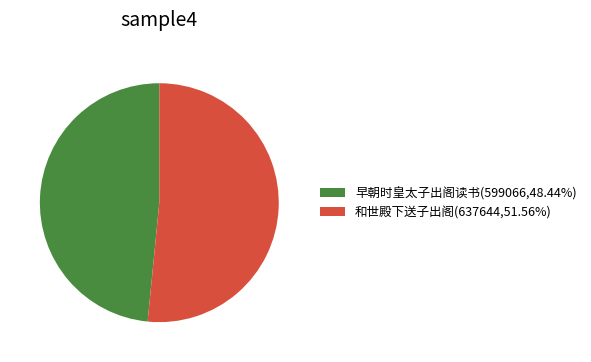

Do 早朝时皇太子出阁读书(599066,48.44%) and 和世殿下送子出阁(637644,51.56%) together represent more than half of the pie?

Yes